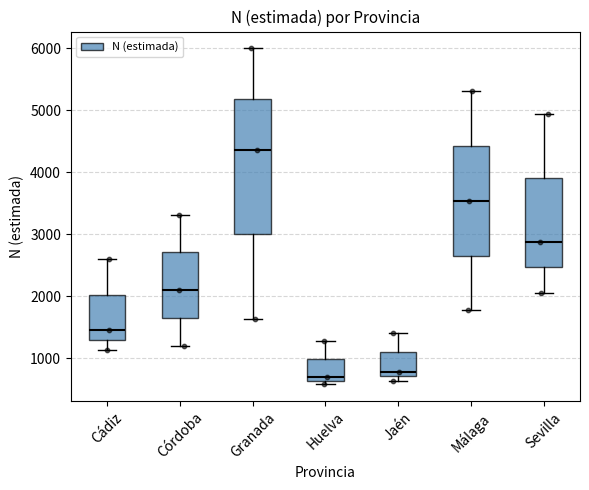

Which box has the highest median line?

Granada